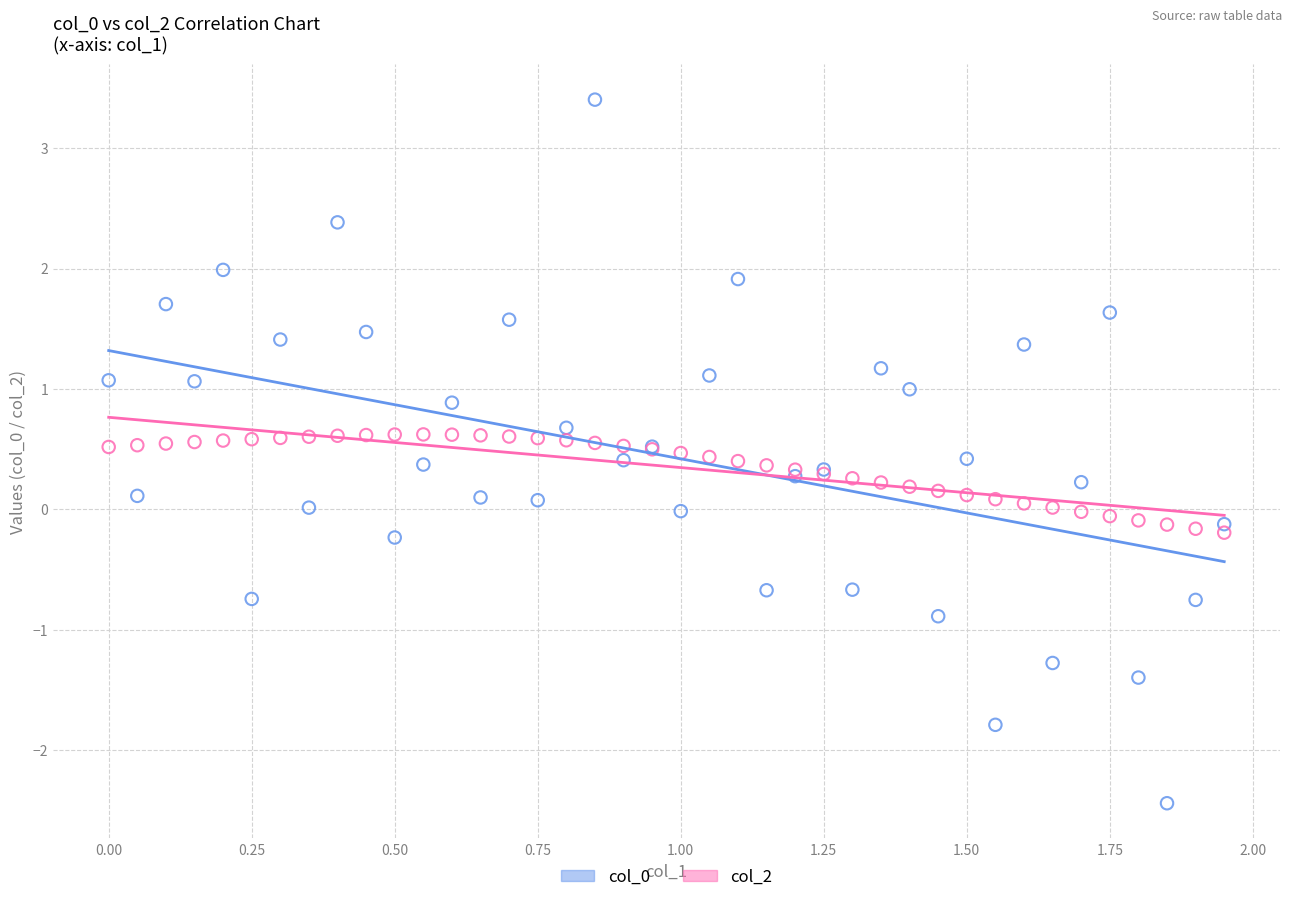

What is the X range (max minus min) for the scatter plot?

1.9